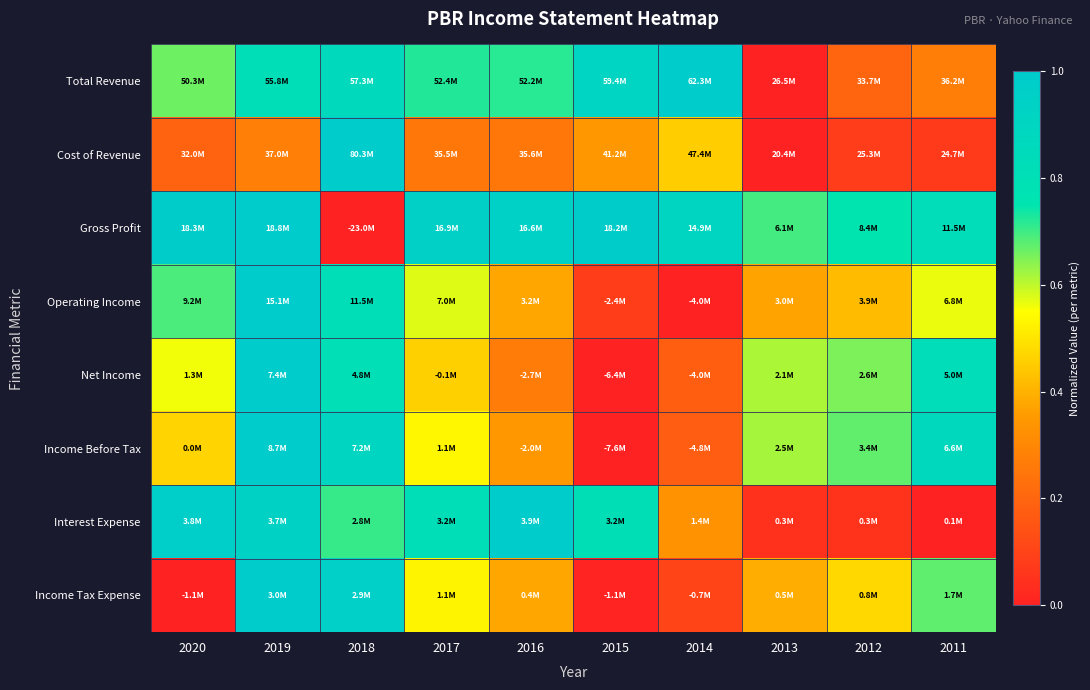

What is the spread (max minus min) of values at 2011?

0.9